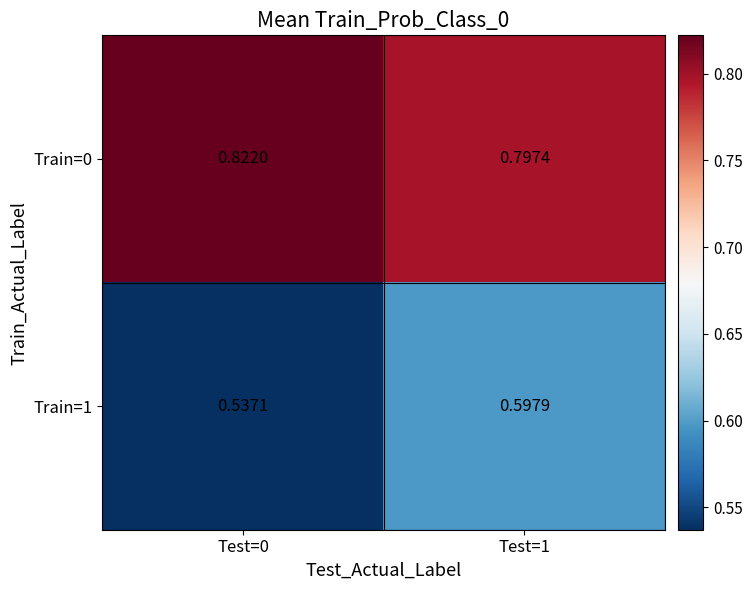

Is the value of Train=0 at Test=1 greater than the value of Train=1 at Test=0?

Yes